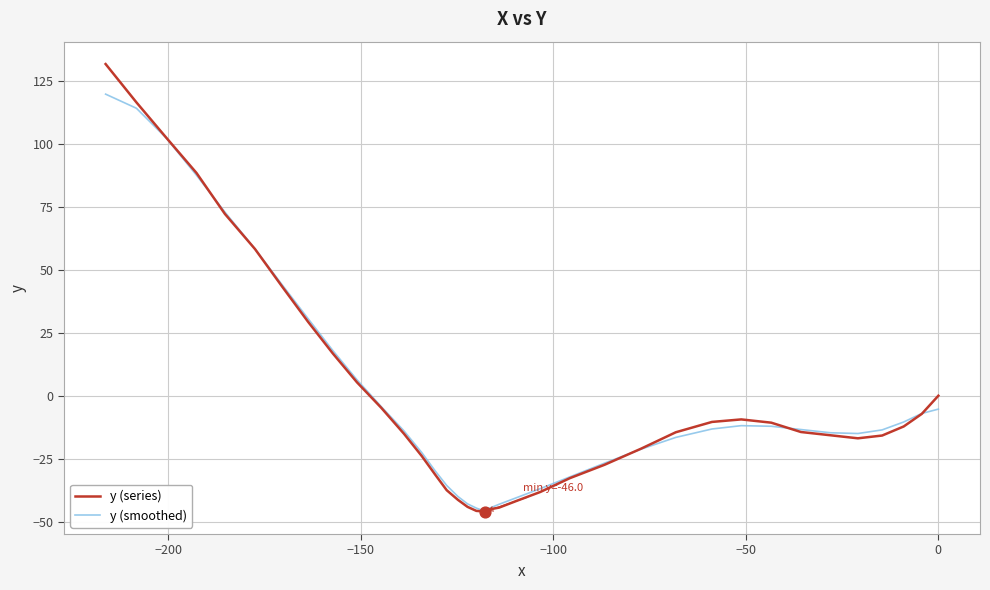

Is the value of y (series) at −200 greater than the value of y (smoothed) at 10?

Yes